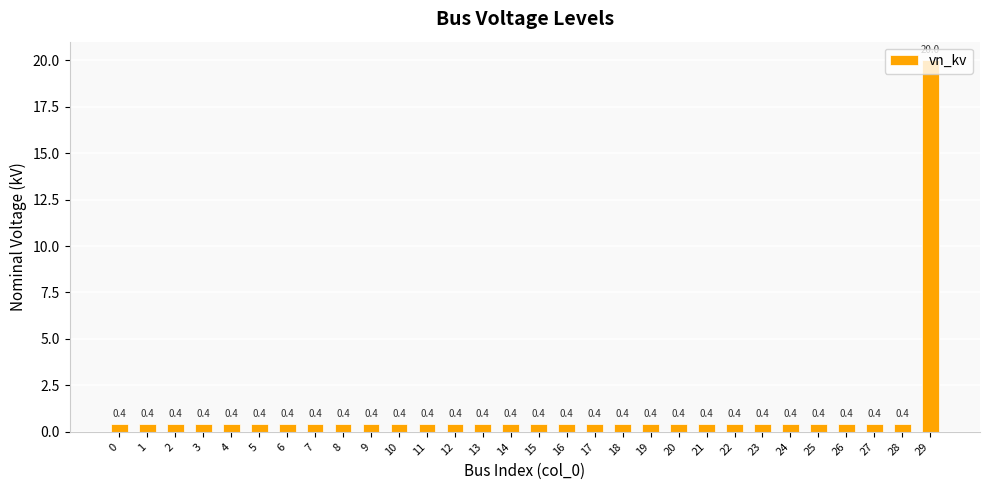

Does the chart contain stacked bars?

No